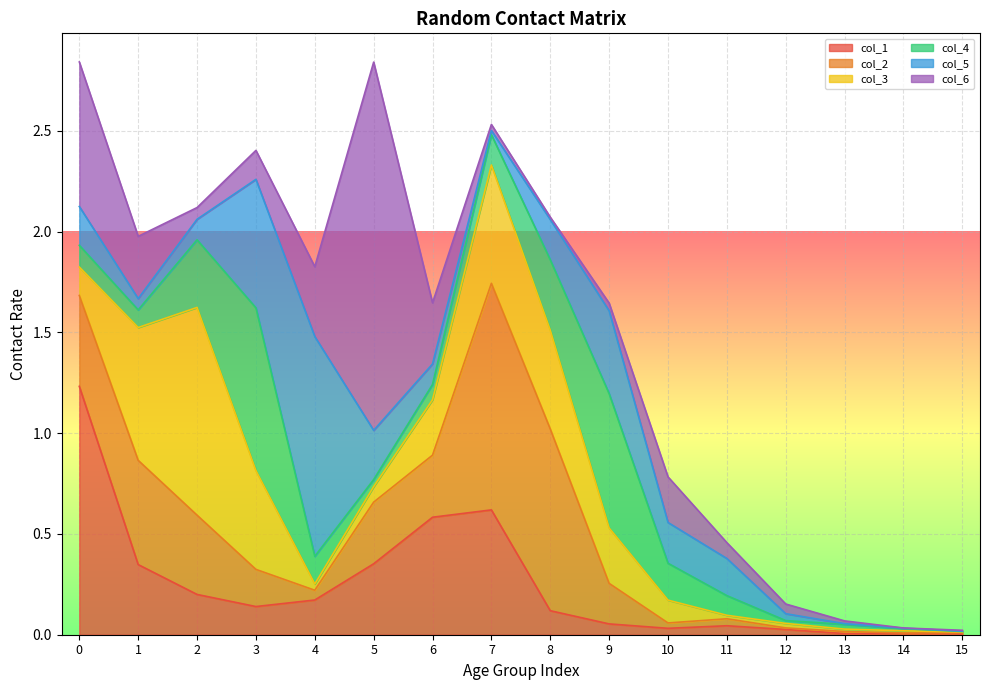

Is the value of col_5 at 9 greater than the value of col_4 at 3?

No